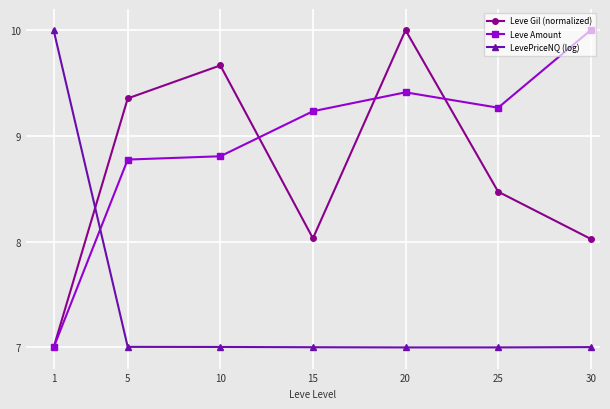

Which series changed the most between 1 and 25?

LevePriceNQ (log)